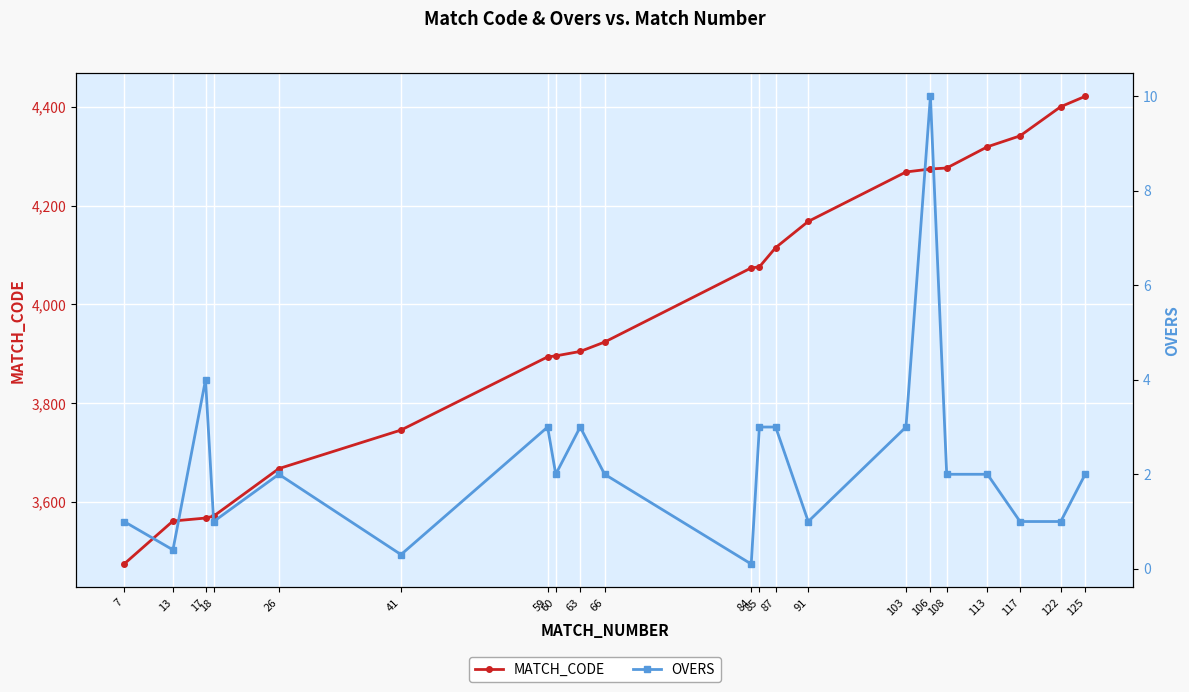

List the labels in order of MATCH_CODE value, smallest first.

7, 13, 17, 18, 26, 41, 59, 60, 63, 66, 84, 85, 87, 91, 103, 106, 108, 113, 117, 122, 125